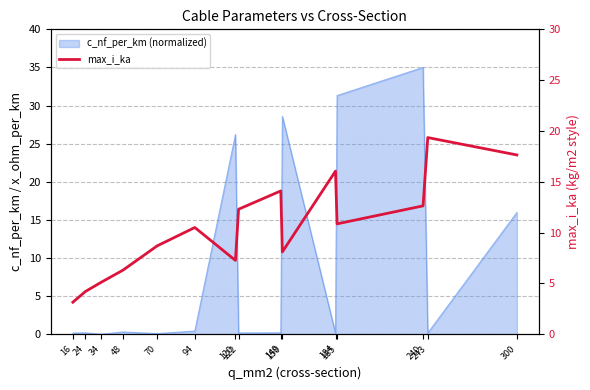

Where is the first local maximum?

94